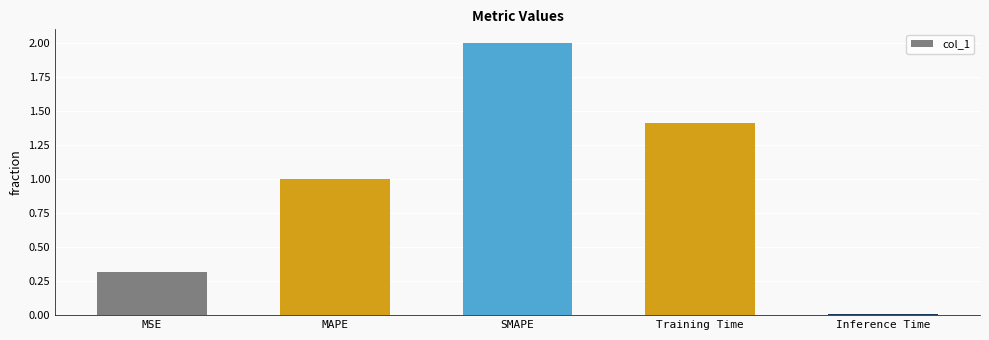

The value at MSE is 0.2. True or false?

False